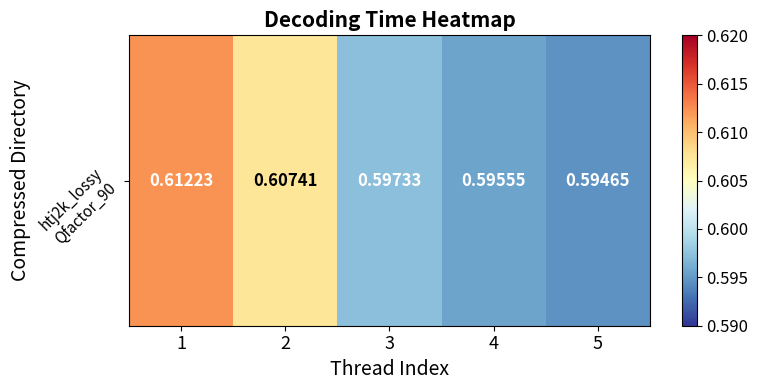

Which category has the highest value across all series?

1